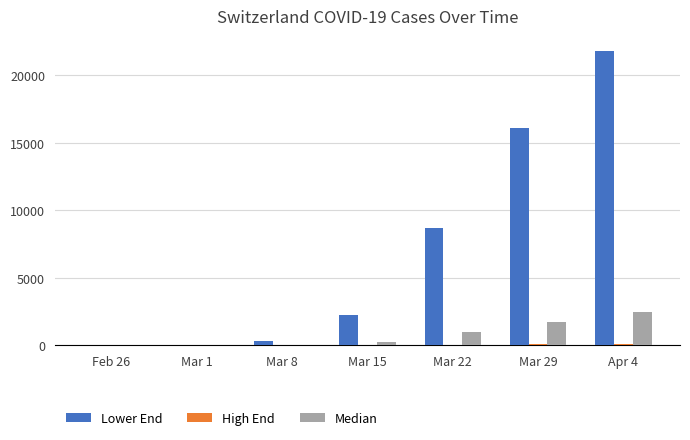

Between Mar 8 and Mar 22, which series saw the biggest shift?

Lower End